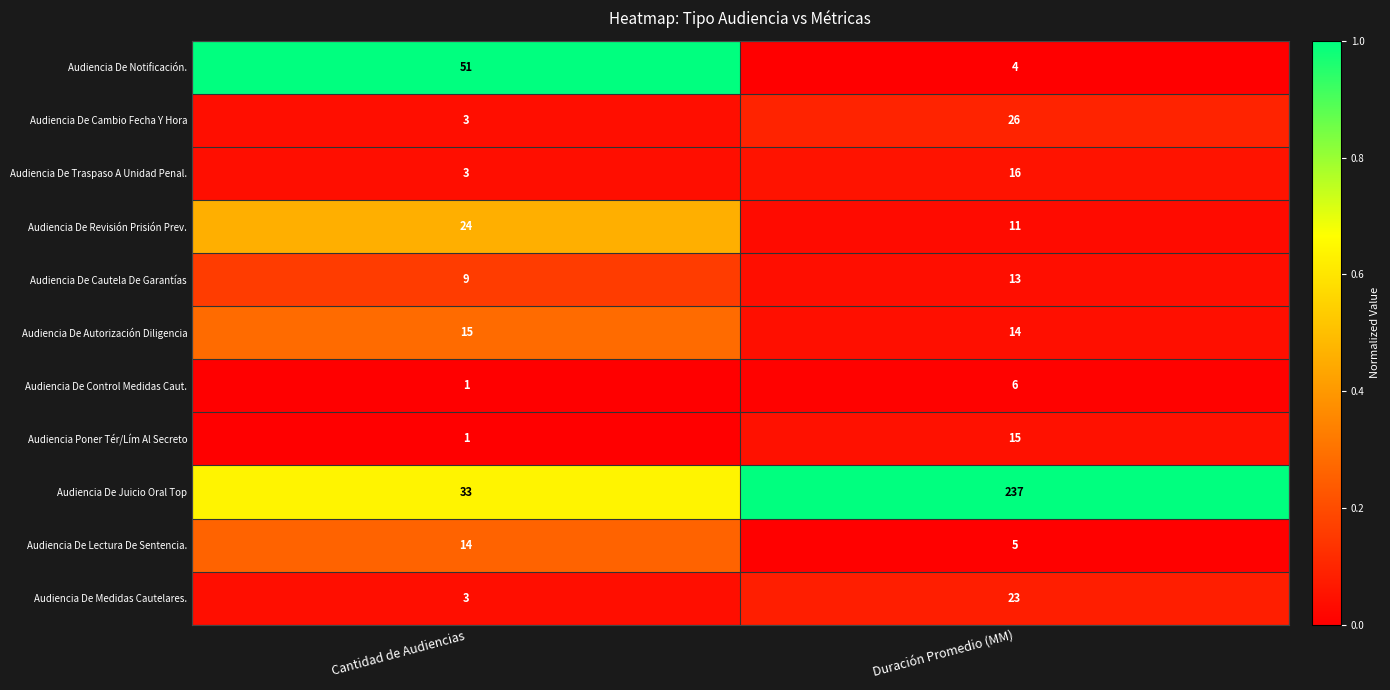

Which series has the largest range (max minus min)?

Audiencia De Juicio Oral Top